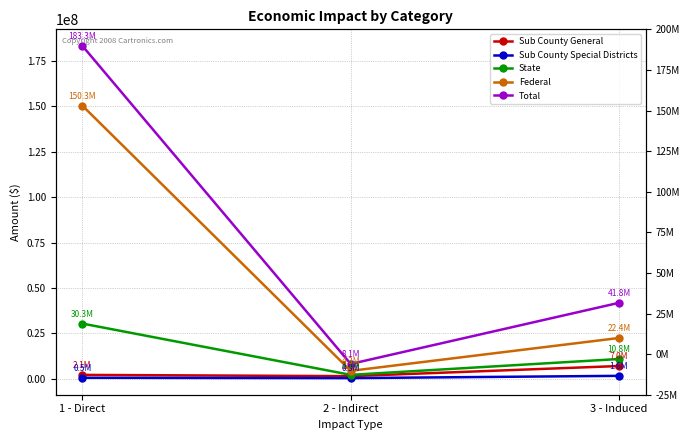

Reading left to right, what are all the values shown in this chart?

Sub County General: 2088173.4	1392173.3	6973558.8
Sub County Special Districts: 491993.6	311787.5	1561981.0
State: 30342536.3	2104770.2	10833100.7
Federal: 150344978.3	4305962.4	22416312.6
Total: 183267681.5	8114693.3	41784953.1